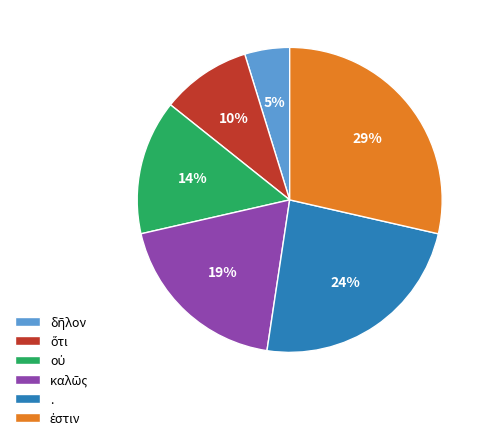

What percentage is the . slice, to the nearest percent?

24%